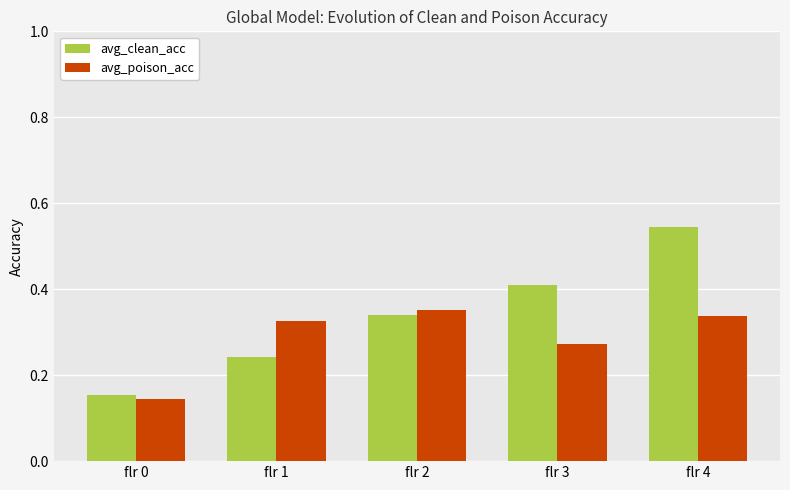

The avg_poison_acc series shows 0.5 at flr 4. True or false?

False